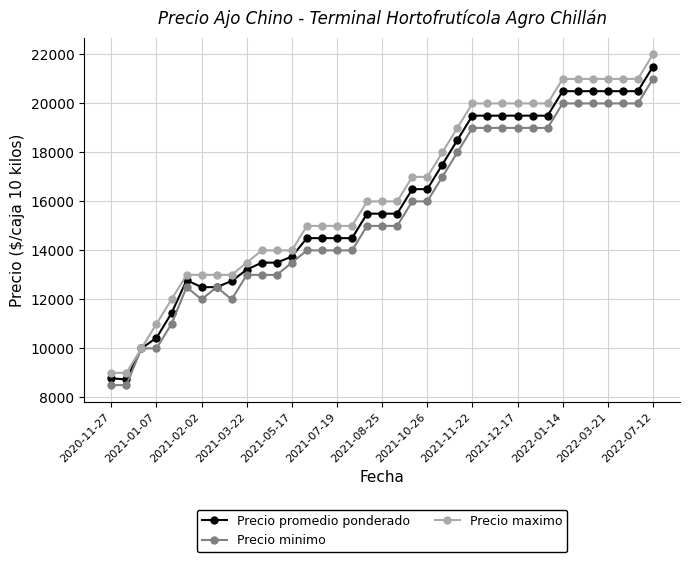

Which series has the largest range (max minus min)?

Precio maximo